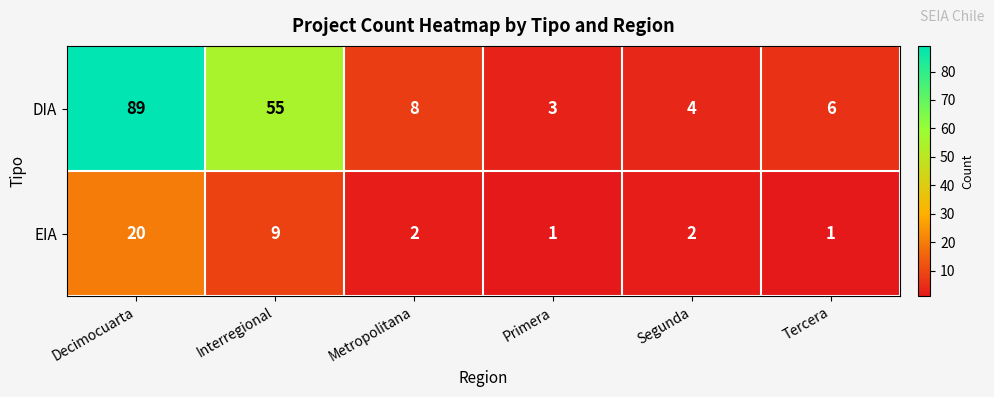

What is the difference between the highest and lowest values at Primera?

2